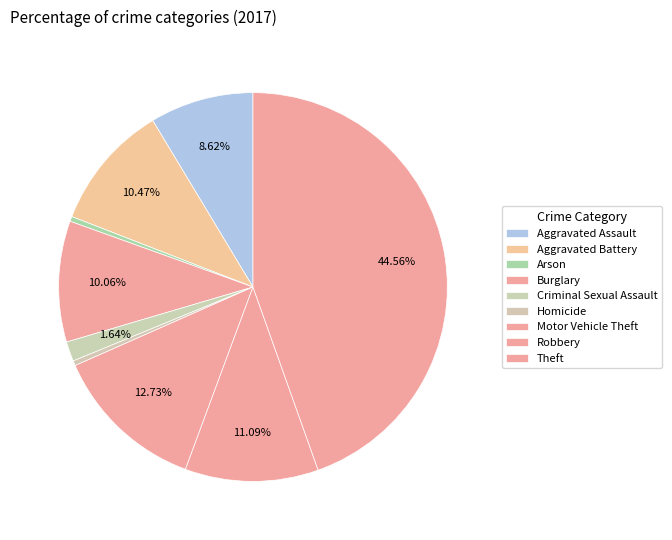

Is there any slice that represents more than half of the pie?

No